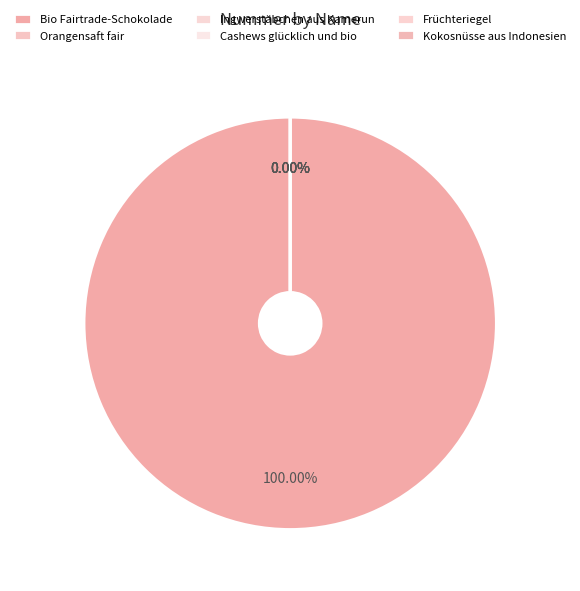

Is it true that Früchteriegel is 10% of the pie?

False